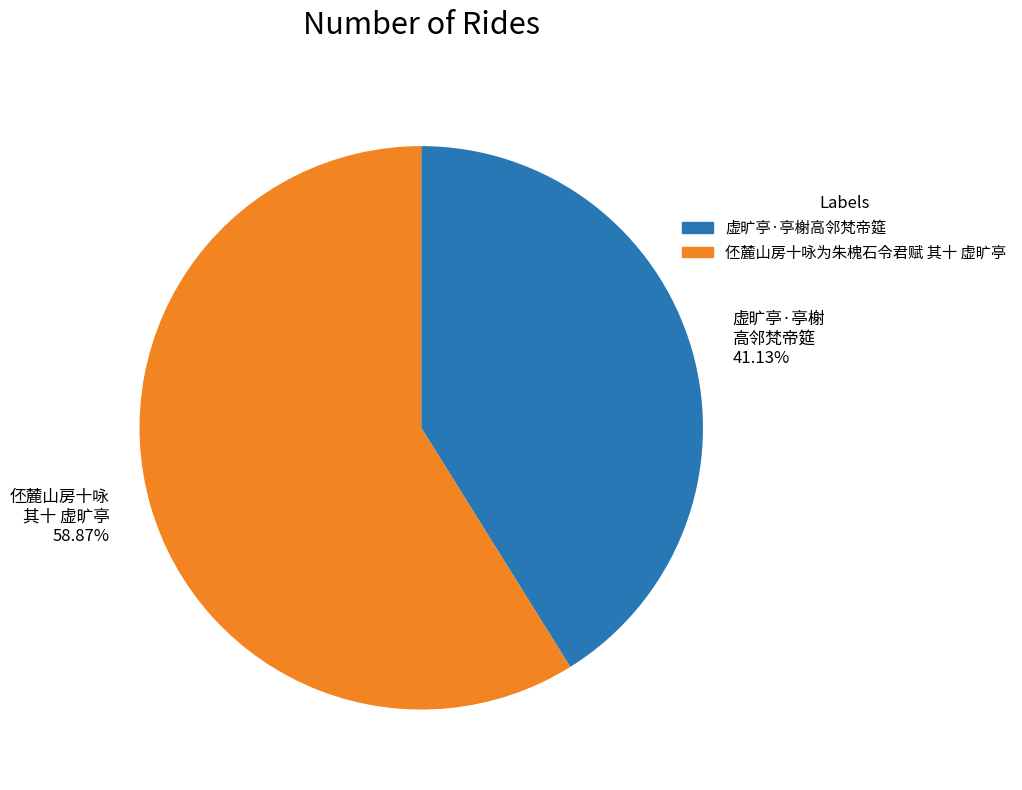

What is the ratio of the value at 伾麓山房十咏为朱槐石令君赋 其十 虚旷亭 to the value at 虚旷亭·亭榭高邻梵帝筵?

1.4